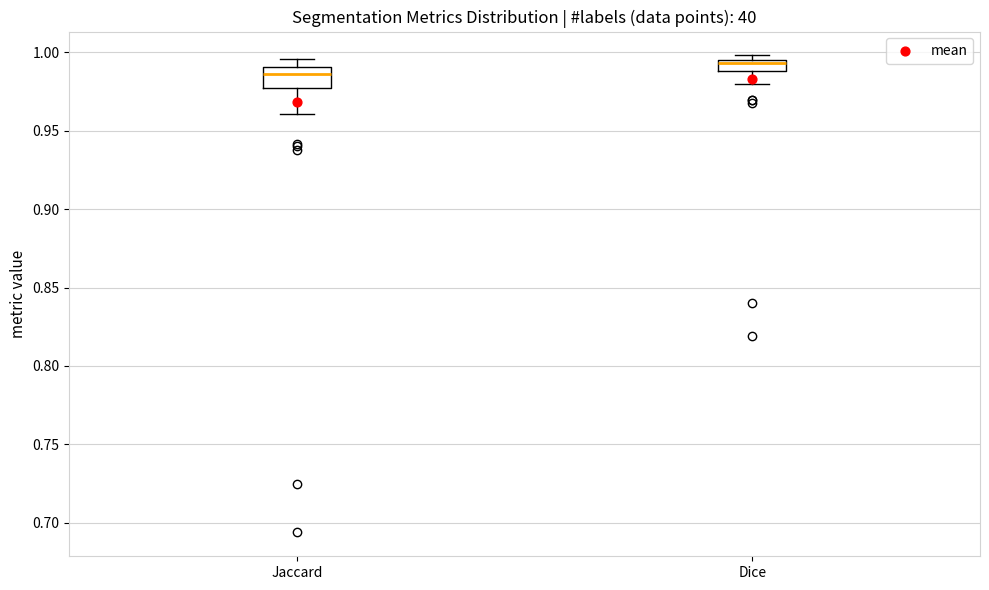

Where does the median line of the box for Jaccard sit on the y-axis? The values are not printed on the chart, so give them approximately, as read against the axis.

0.985